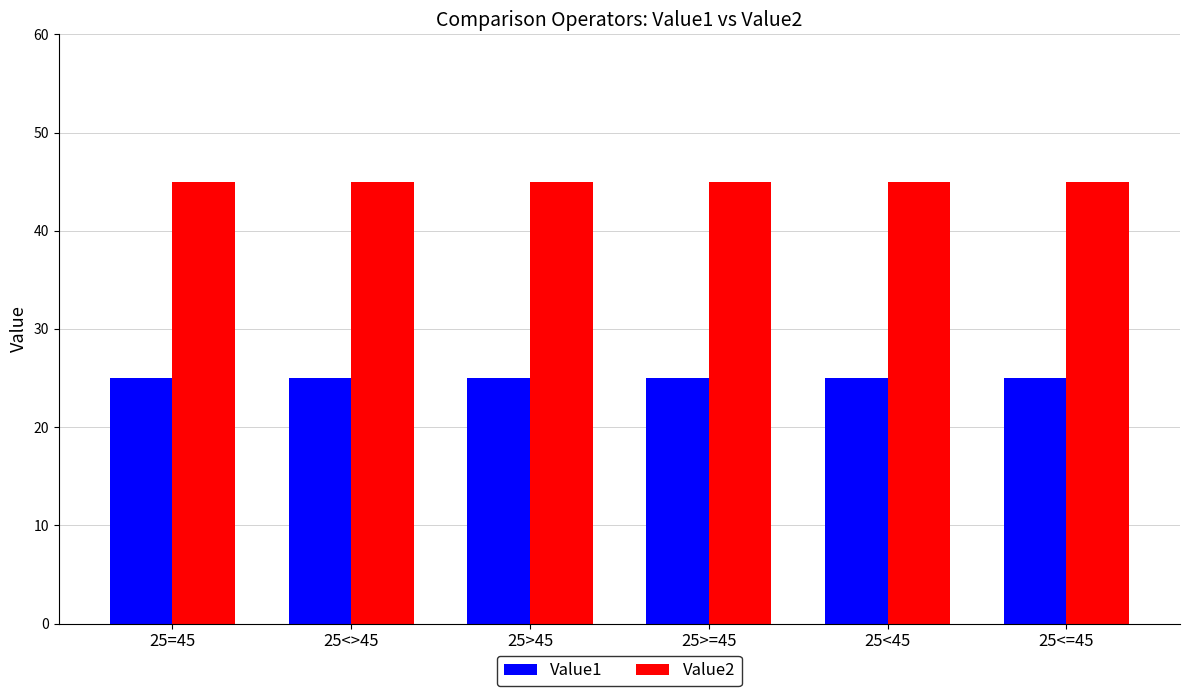

The Value2 series shows 45 at 25>=45. True or false?

True